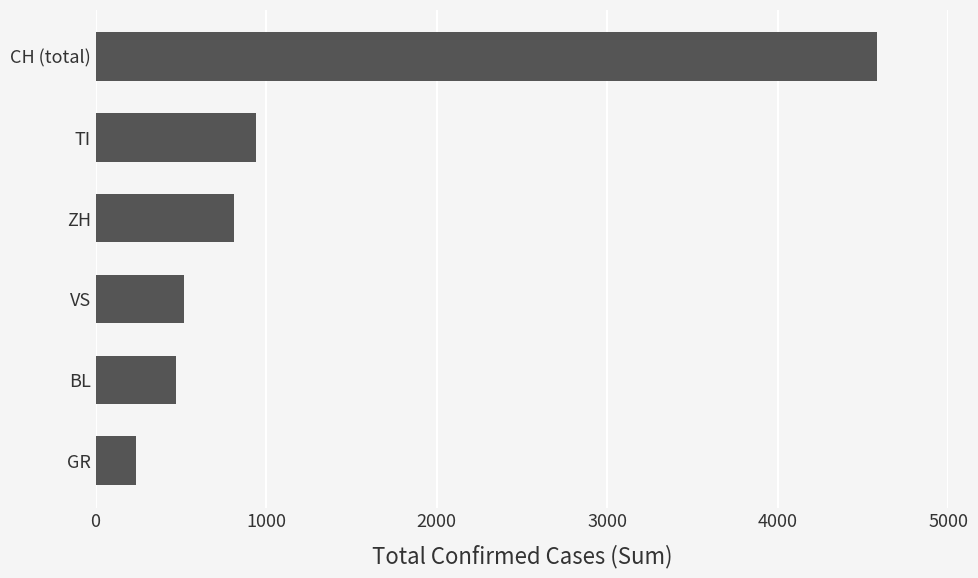

At which label is the value closest to 2407?

TI